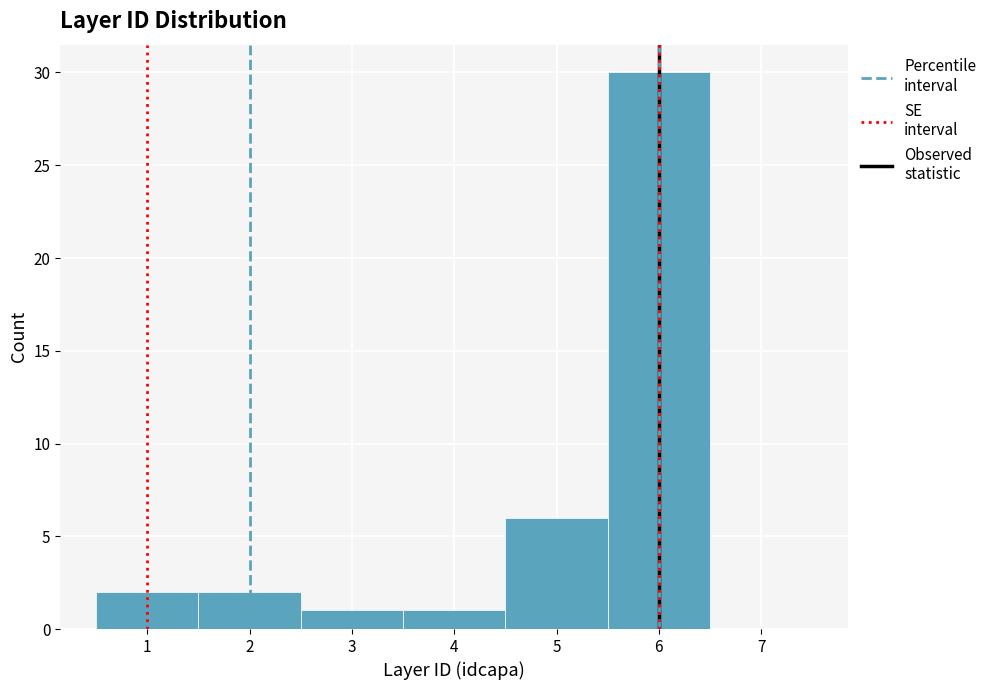

What is the height of the bar covering 4.5 to 5.5 on the x-axis? The values are not printed on the chart, so give them approximately, as read against the axis.

6